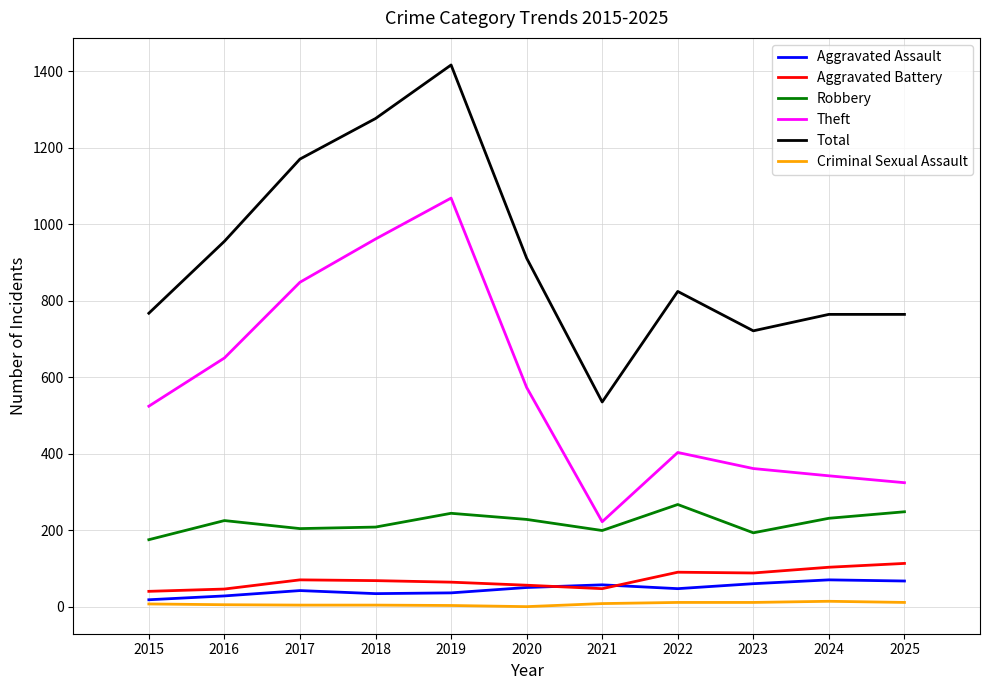

What is the sum of the Aggravated Battery values at 2019 and 2018?

132